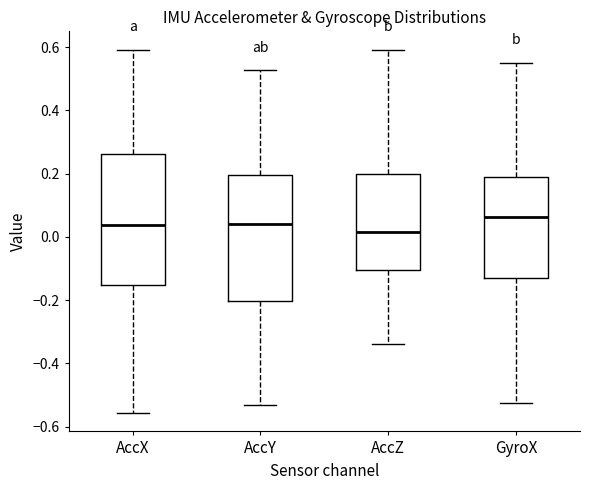

Which box has the highest median line?

GyroX